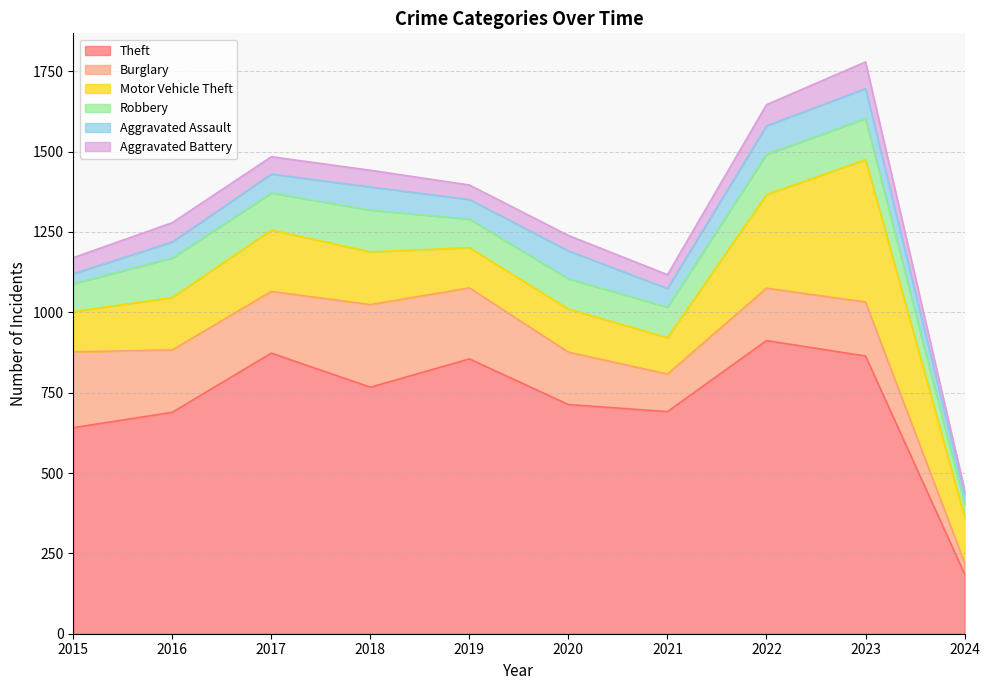

Which series has the largest total across all categories?

Theft